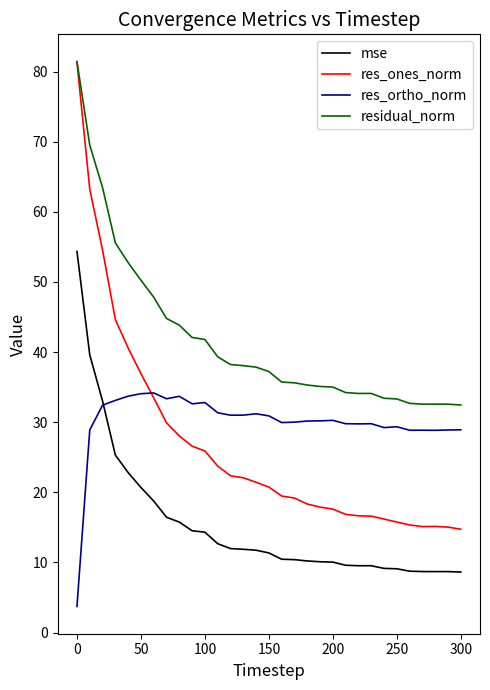

Which series has the widest spread of values?

res_ones_norm